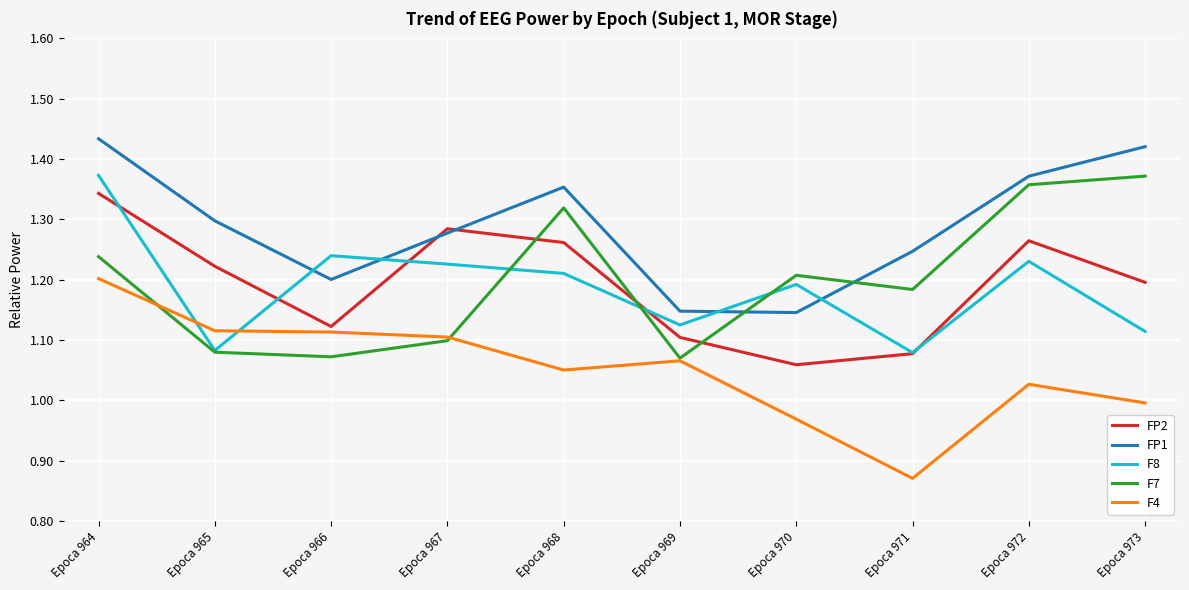

What is the sum of the F4 values at Epoca 965 and Epoca 972?

2.1